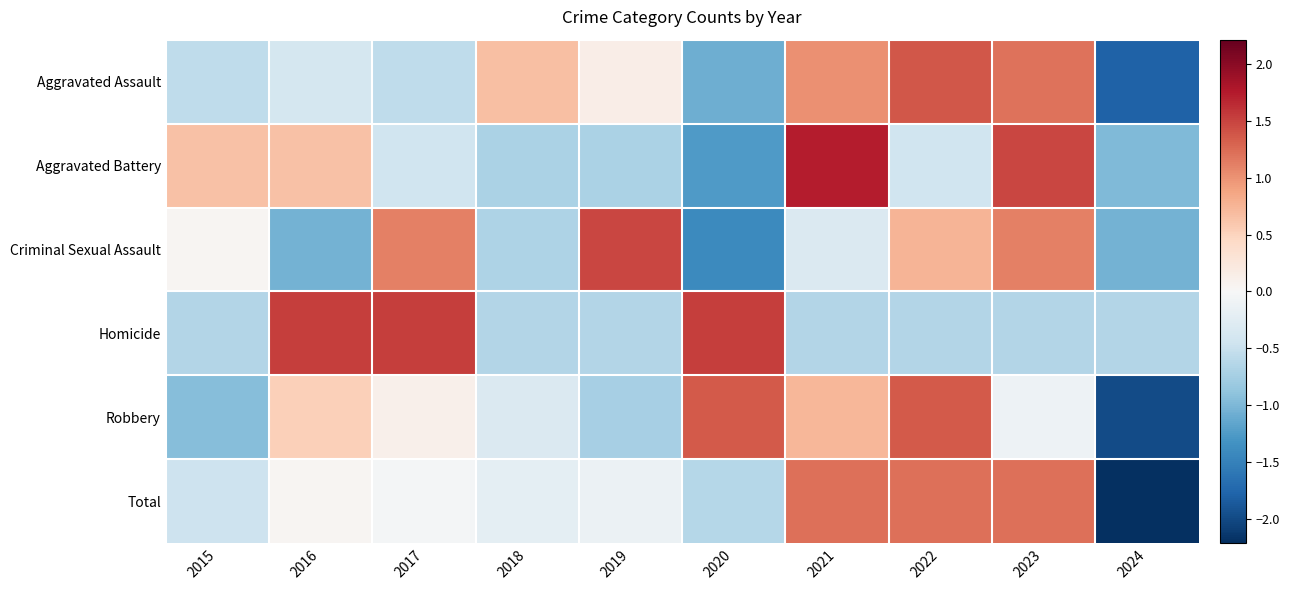

Which category has the highest value across all series?

2021